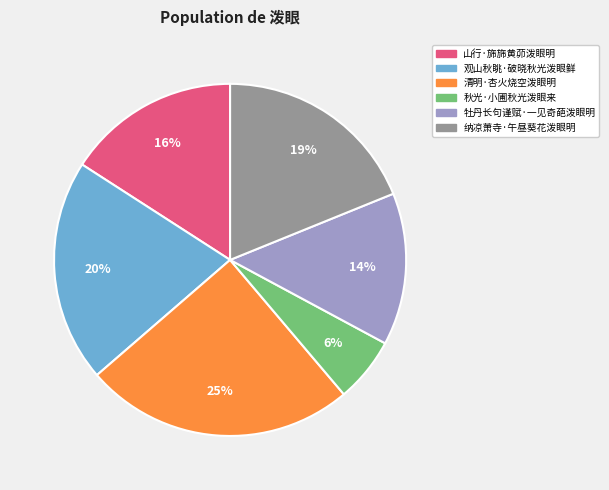

To the nearest percent, what percentage of the pie is 秋光·小圃秋光泼眼来?

6%